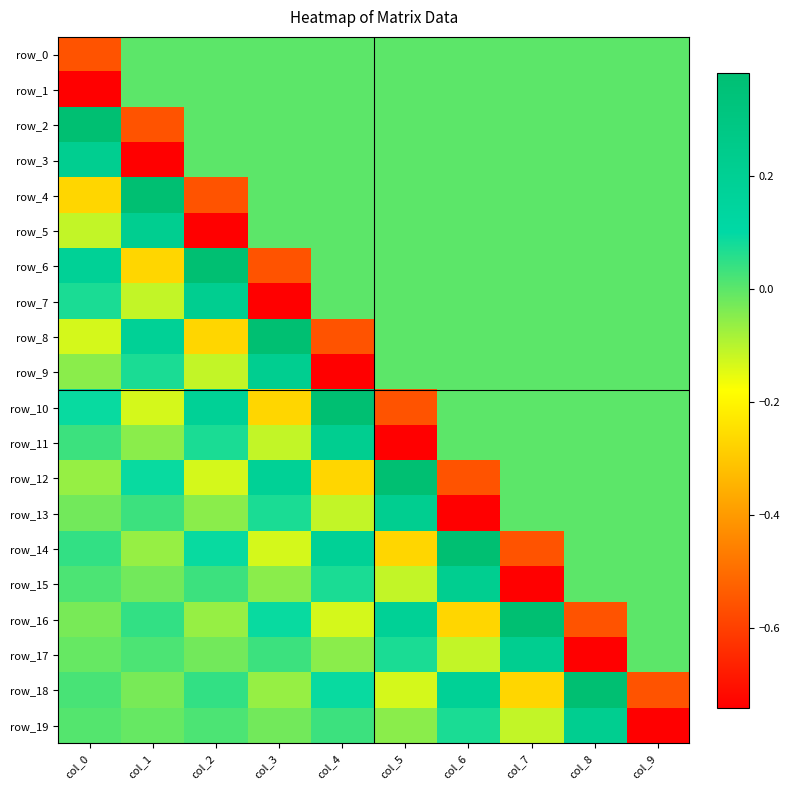

Which series has the widest spread of values?

row_3